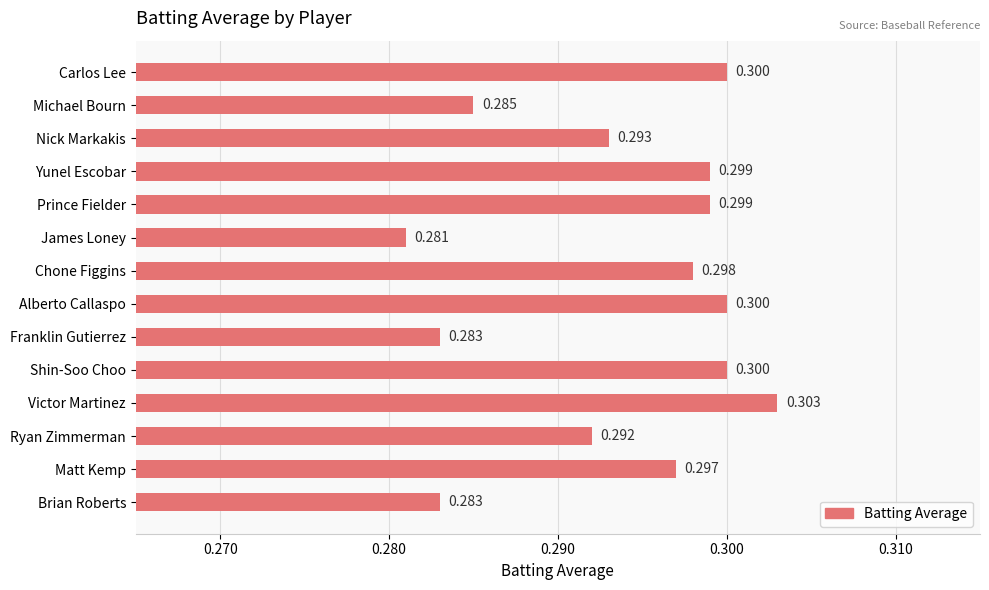

Which has a higher value, Chone Figgins or James Loney?

Chone Figgins